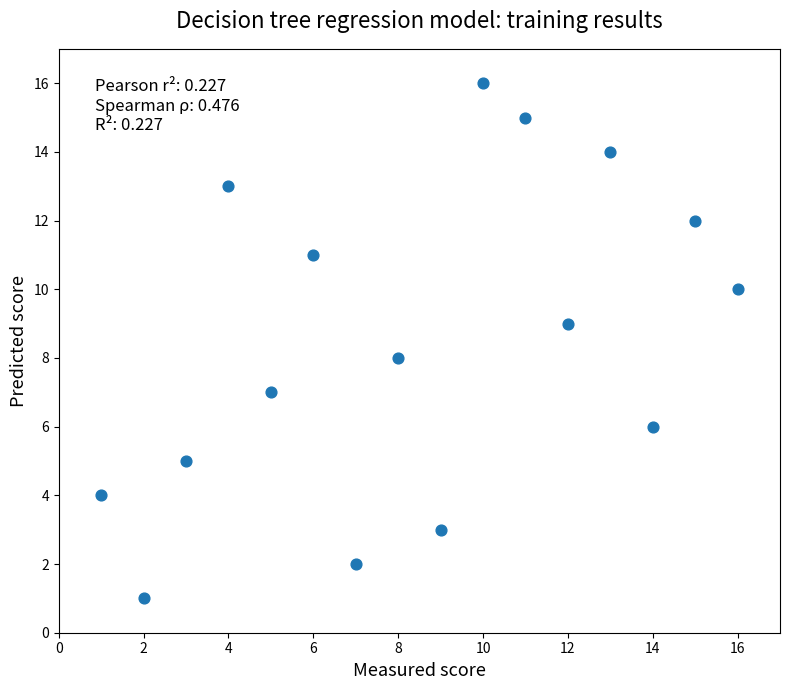

What is the range of X values (max minus min)?

15